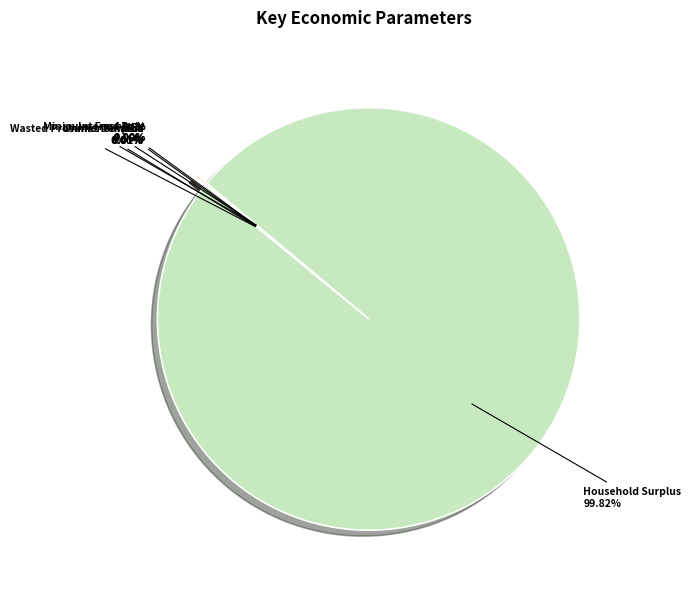

What is the change in value from NPV to Household Surplus?

+1195073072.9